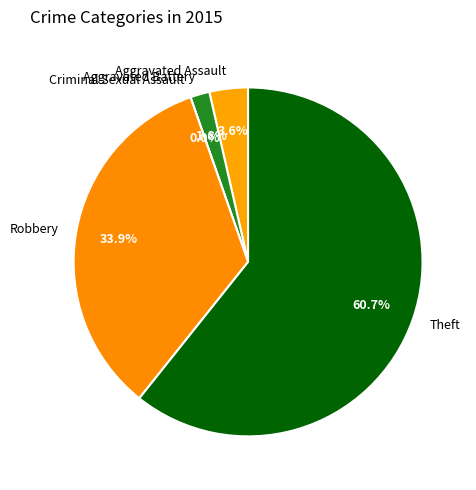

What is the smallest slice in the pie chart?

Criminal Sexual Assault